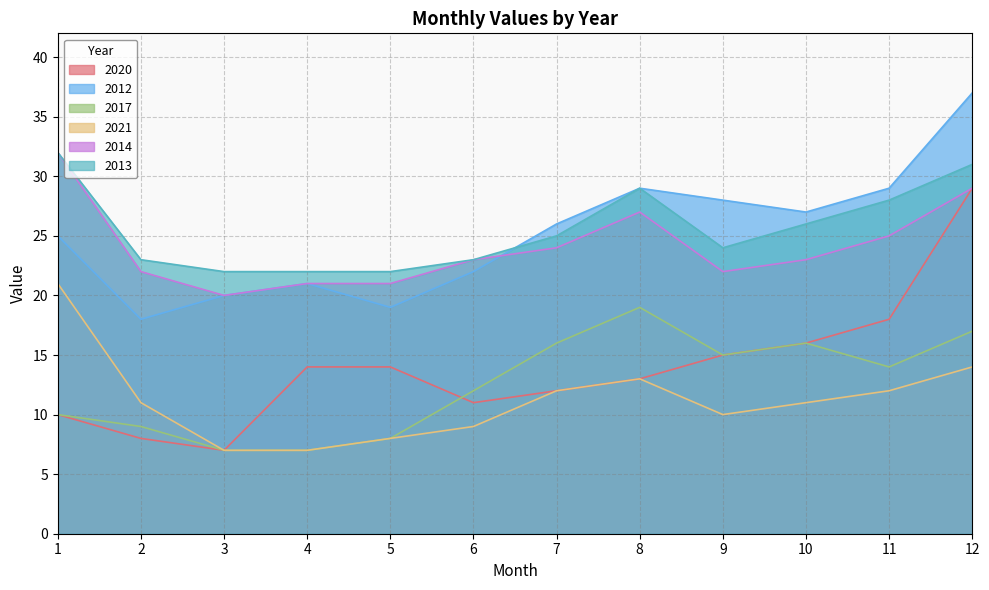

Rank the series at 1 from lowest to highest value.

2020, 2017, 2021, 2012, 2014, 2013